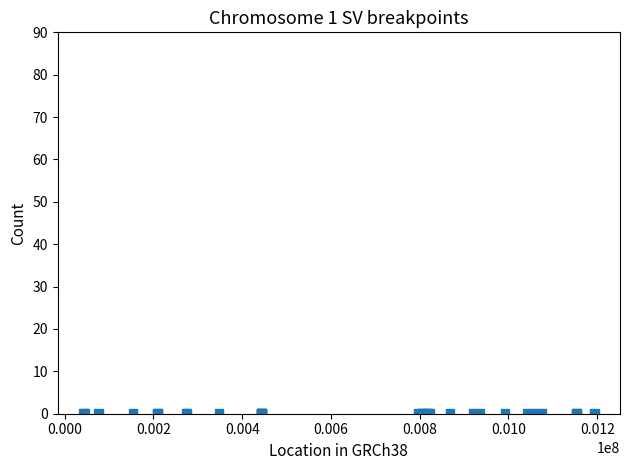

Reading left to right, extract all data points from this chart.

75840	443681	443062	275586	868035	919976	273591	992273	936136	45700	208910	1057257	1041610	805897	795978	153521	1153423	443141	42042	821186	805896	1074659	822298	347556	443088	1153422	208880	814972	1193755